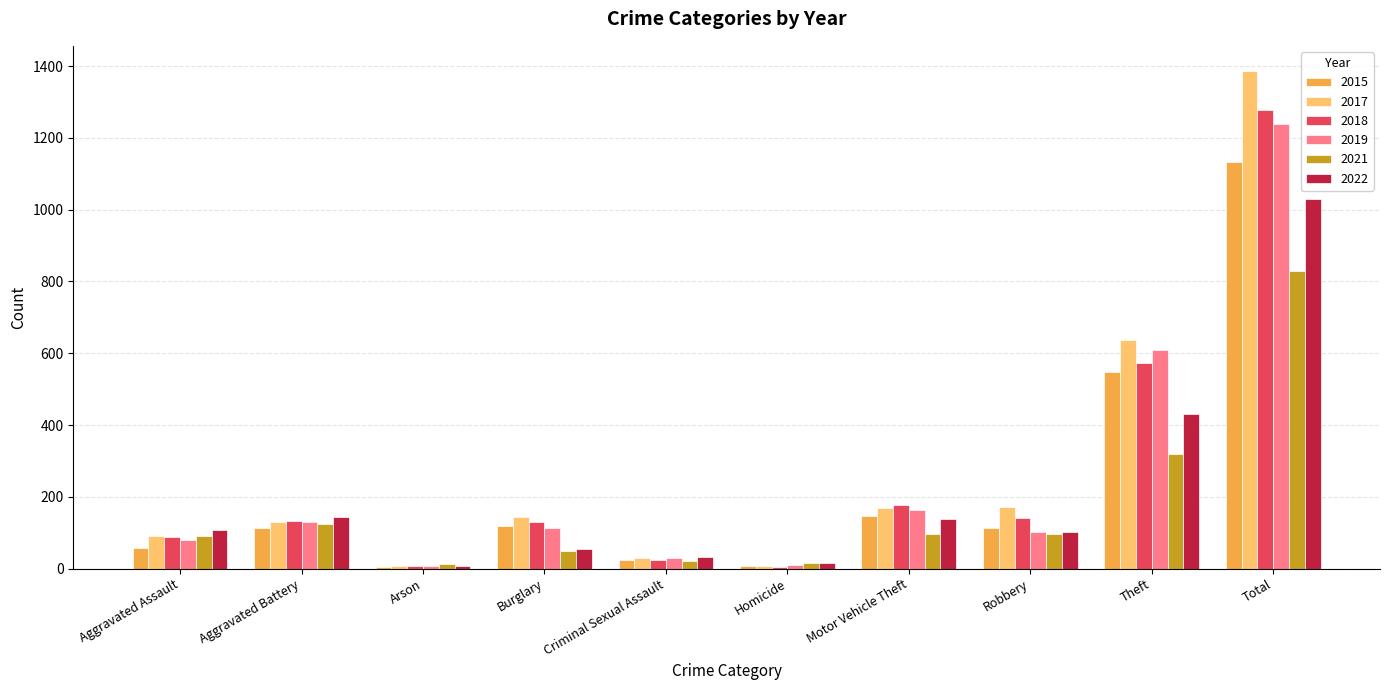

At which category is the sum across all series the highest?

Total